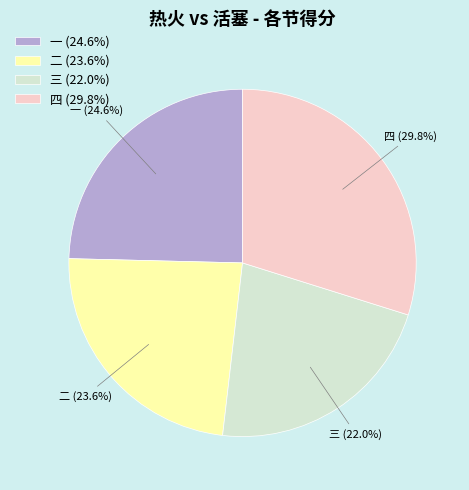

Which category has the smallest portion of the pie?

三